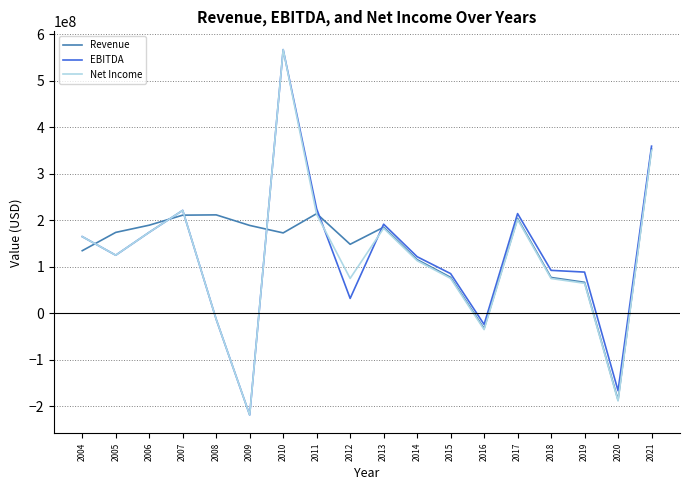

At which label does Net Income first exceed 124900000?

2004